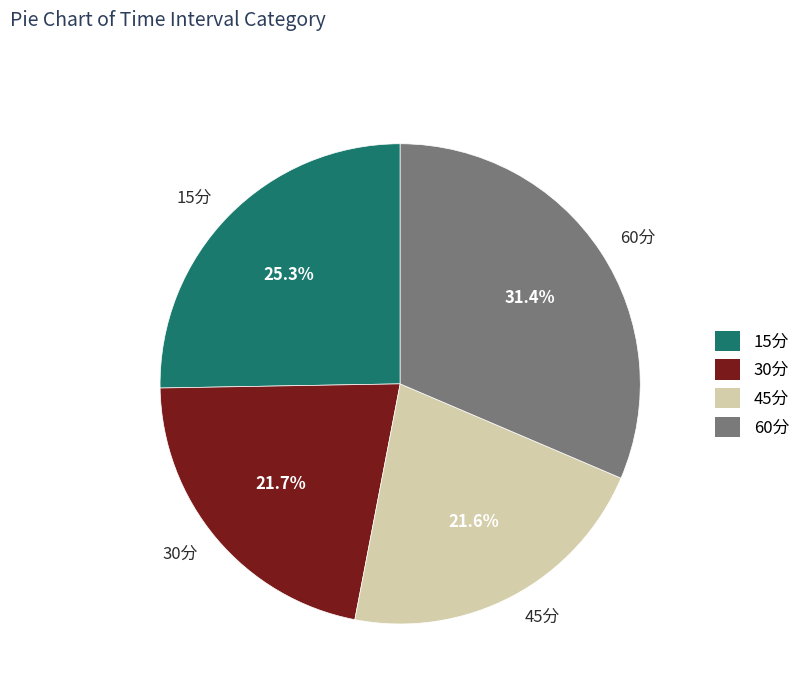

Is 45分 the majority of the pie?

No